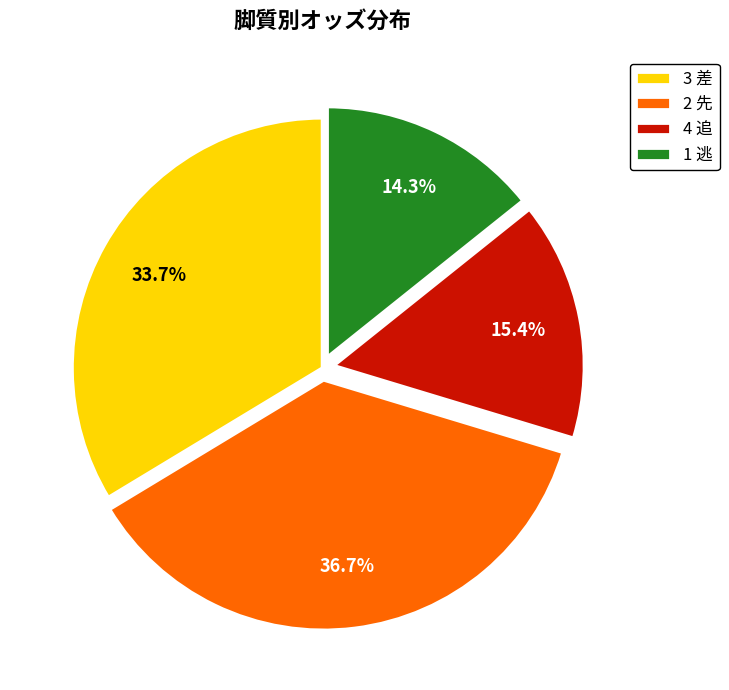

Rank the categories by value from lowest to highest.

1 逃, 4 追, 3 差, 2 先